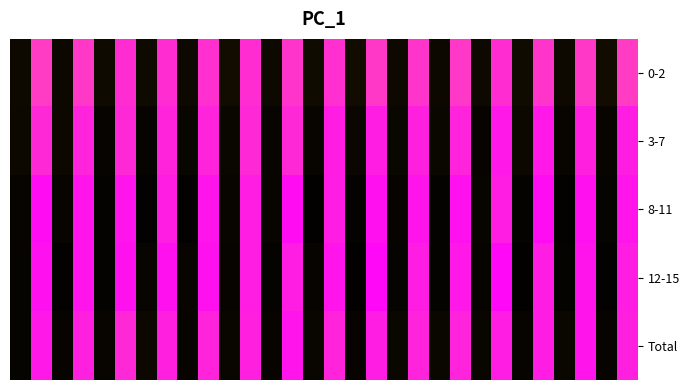

Reading right to left, list all the values displayed in this chart.

0-2: 0.9	0.1	0.9	0.1	0.9	0.1	1.0	0.0	0.9	0.0	0.9	0.0	0.9	0.1	1.0	0.1	0.9	0.0	1.0	0.1	1.0	0.0	1.0	0.1	1.0	0.1	0.9	0.0	0.9	0.0
3-7: 1.0	0.0	1.0	0.0	1.0	0.0	1.0	0.0	1.0	0.0	1.0	0.0	1.0	0.0	1.0	0.0	1.0	0.0	1.0	0.0	1.0	0.0	1.0	0.0	1.0	0.0	1.0	0.0	1.0	0.0
8-11: 1.0	0.0	1.0	0.0	1.0	0.0	1.0	0.0	1.0	0.0	1.0	0.0	1.0	0.0	1.0	0.0	1.0	0.0	1.0	0.0	1.0	0.0	1.0	0.0	1.0	0.0	1.0	0.0	1.0	0.0
12-15: 1.0	0.0	1.0	0.0	1.0	0.0	1.0	0.0	1.0	0.0	1.0	0.0	1.0	0.0	1.0	0.0	1.0	0.0	1.0	0.0	1.0	0.0	1.0	0.0	1.0	0.0	1.0	0.0	1.0	0.0
Total: 1.0	0.0	1.0	0.0	1.0	0.0	1.0	0.0	1.0	0.0	1.0	0.0	1.0	0.0	1.0	0.0	1.0	0.0	1.0	0.0	1.0	0.0	1.0	0.0	1.0	0.0	1.0	0.0	1.0	0.0